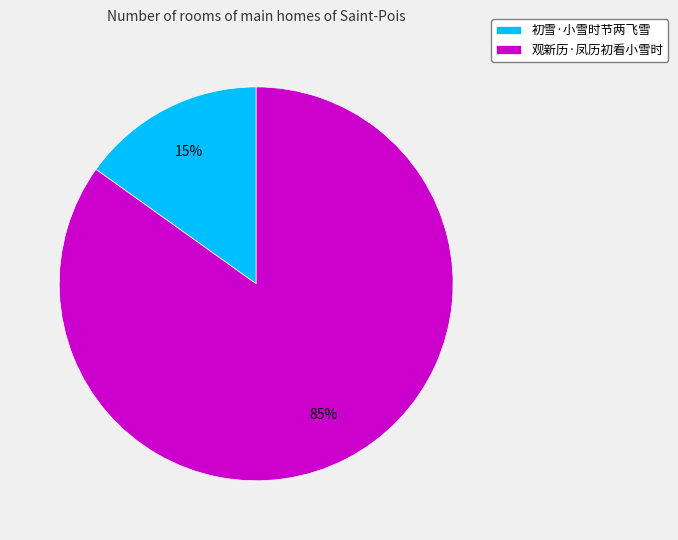

Which slice represents more than half of the pie?

观新历·凤历初看小雪时